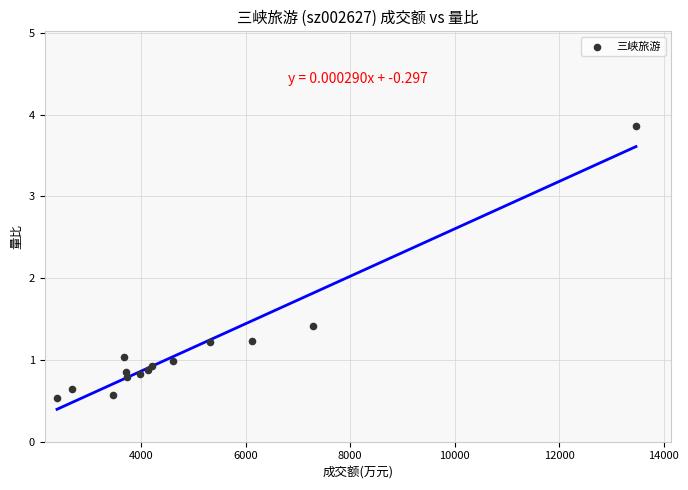

What Y value in the scatter plot is closest to 2?

1.4